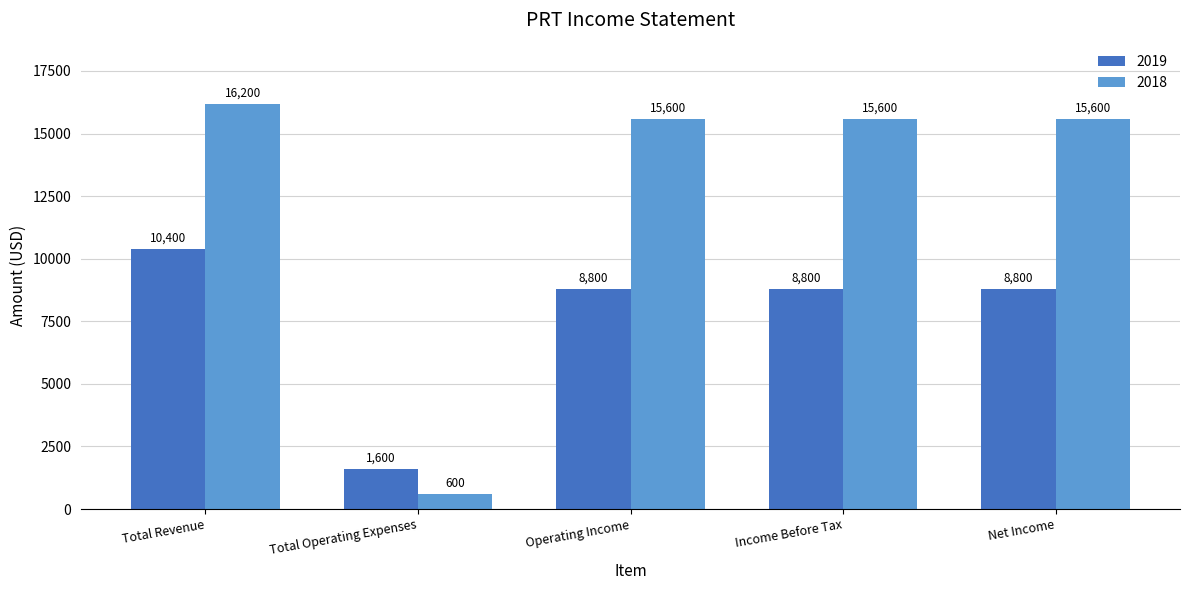

What is the total value across all series at Income Before Tax?

24400